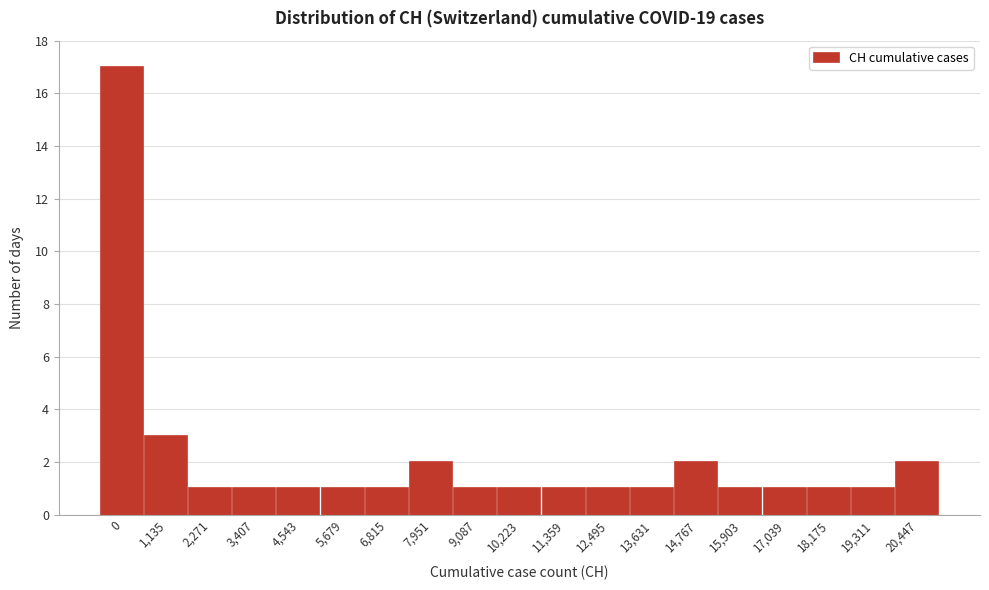

Reading left to right, what are all the values shown in this chart?

0=17	1,135=3	2,271=1	3,407=1	4,543=1	5,679=1	6,815=1	7,951=2	9,087=1	10,223=1	11,359=1	12,495=1	13,631=1	14,767=2	15,903=1	17,039=1	18,175=1	19,311=1	20,447=2